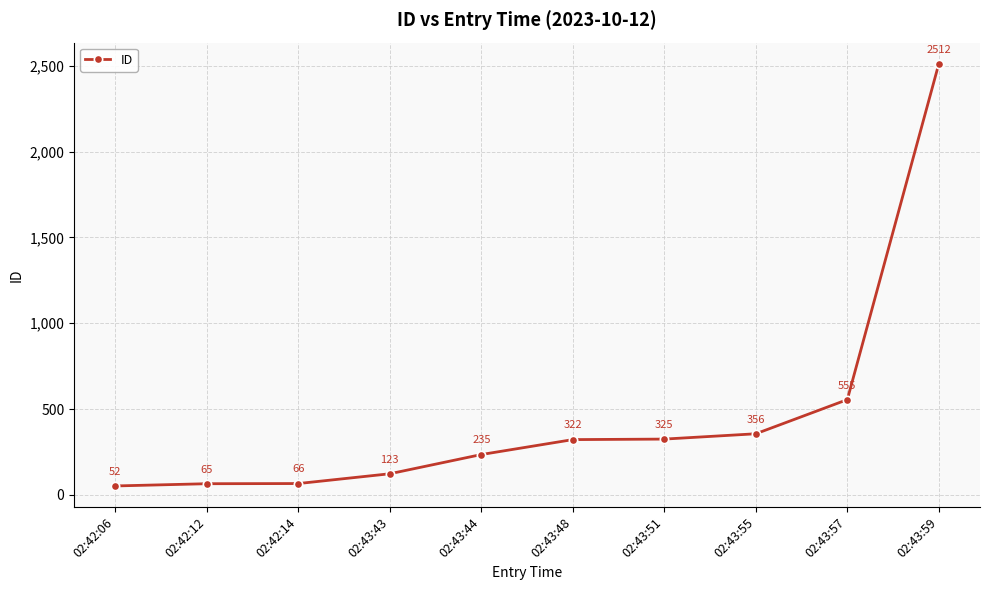

List the labels in order of value, smallest first.

02:42:06, 02:42:12, 02:42:14, 02:43:43, 02:43:44, 02:43:48, 02:43:51, 02:43:55, 02:43:57, 02:43:59